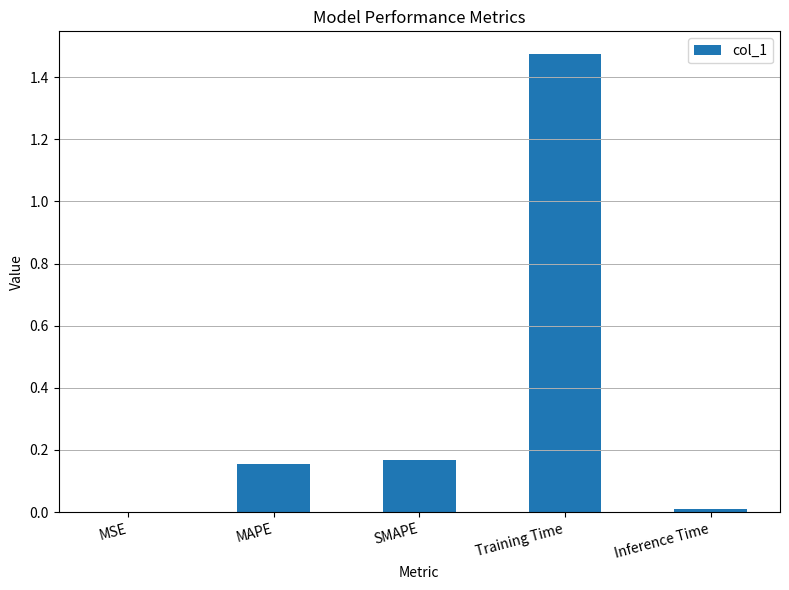

Which category has the highest value across all series?

Training Time